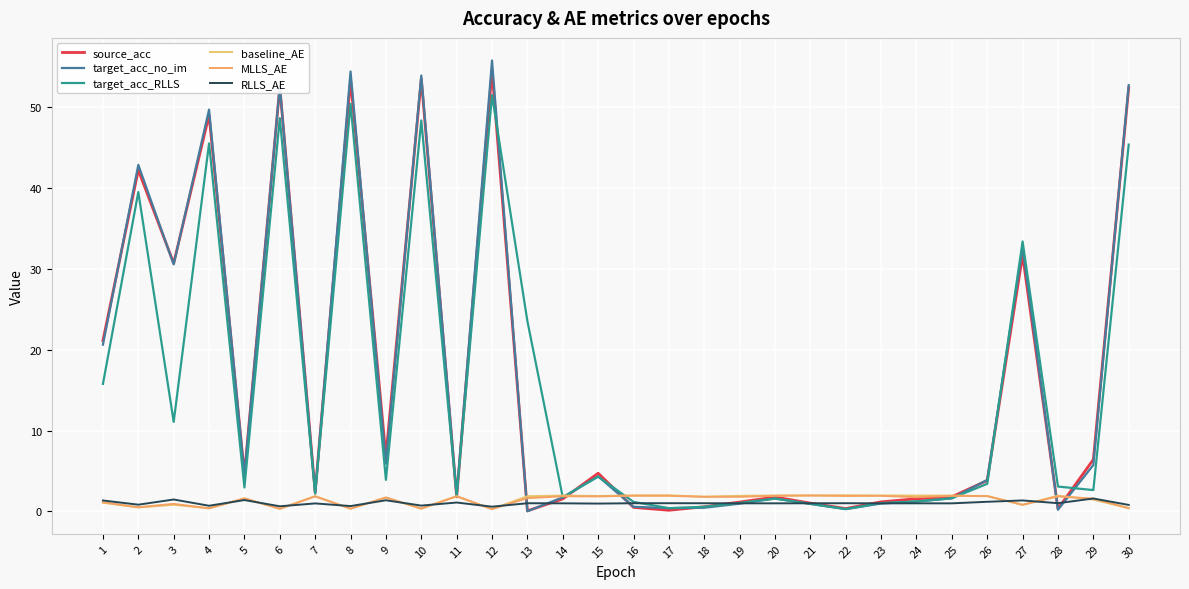

Reading left to right, extract all data points from this chart.

source_acc: 21.1	42.2	30.7	49.0	4.6	52.5	2.3	53.4	6.8	53.5	1.8	54.5	0.1	1.5	4.7	0.5	0.1	0.6	1.2	1.8	1.0	0.4	1.2	1.6	1.8	3.8	31.7	0.3	6.4	52.4
target_acc_no_im: 20.6	42.9	30.5	49.7	4.5	52.6	2.2	54.4	5.9	53.9	2.0	55.8	0.0	1.7	4.3	0.6	0.4	0.5	1.0	1.6	0.9	0.3	1.0	1.2	1.6	3.9	32.6	0.2	5.7	52.7
target_acc_RLLS: 15.8	39.5	11.1	45.5	3.0	48.6	2.2	50.4	3.9	48.3	1.9	51.5	23.5	1.7	4.3	1.2	0.4	0.6	1.1	1.6	0.9	0.3	1.0	1.2	1.6	3.4	33.4	3.1	2.6	45.4
baseline_AE: 1.1	0.5	0.8	0.4	1.6	0.3	1.9	0.3	1.7	0.4	1.9	0.3	1.9	2.0	1.9	2.0	2.0	1.8	1.9	2.0	2.0	2.0	2.0	2.0	2.0	1.9	0.8	1.9	1.5	0.4
MLLS_AE: 1.1	0.5	0.9	0.4	1.6	0.3	1.9	0.3	1.7	0.3	1.9	0.3	1.6	1.9	1.9	1.9	1.9	1.8	1.8	1.9	2.0	1.9	1.9	1.8	1.9	1.9	0.8	1.9	1.6	0.4
RLLS_AE: 1.4	0.8	1.5	0.7	1.4	0.6	1.0	0.7	1.4	0.7	1.1	0.6	1.0	1.0	1.0	1.0	1.0	1.0	1.0	1.0	1.0	1.0	1.0	1.0	1.0	1.2	1.4	1.0	1.6	0.8